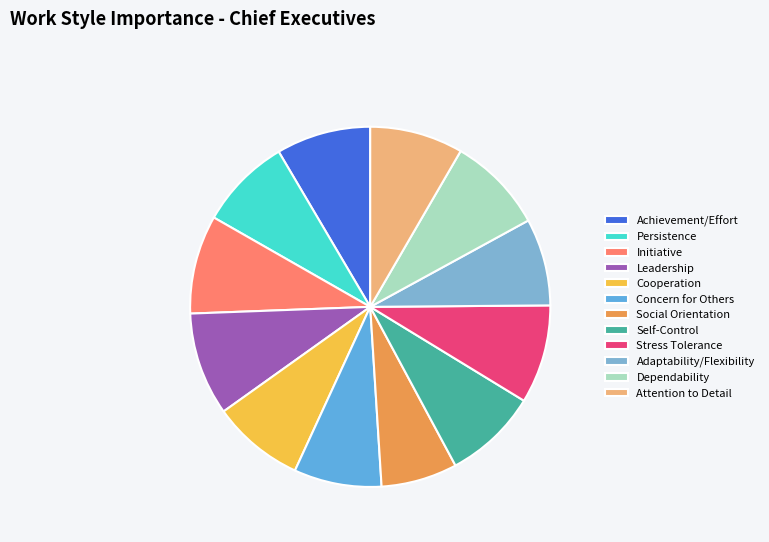

To the nearest percent, what portion does Stress Tolerance represent?

9%